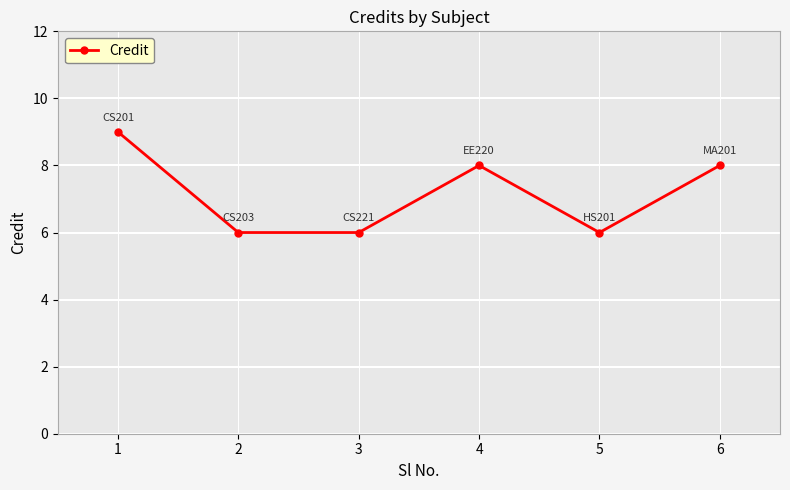

True or false: the data shows 14 at 4.

False